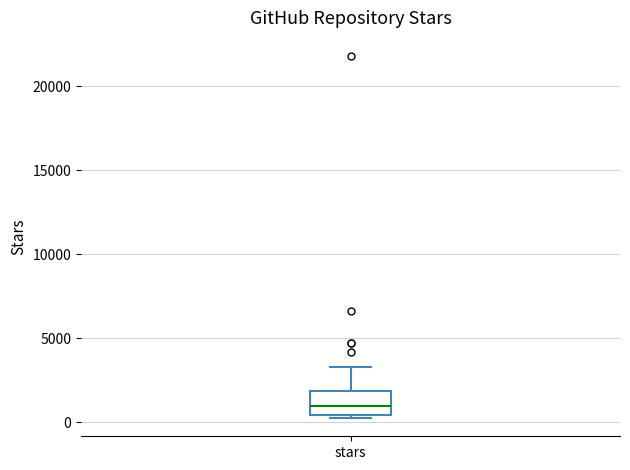

Where is the upper edge of the box for stars on the y-axis? The values are not printed on the chart, so give them approximately, as read against the axis.

2000